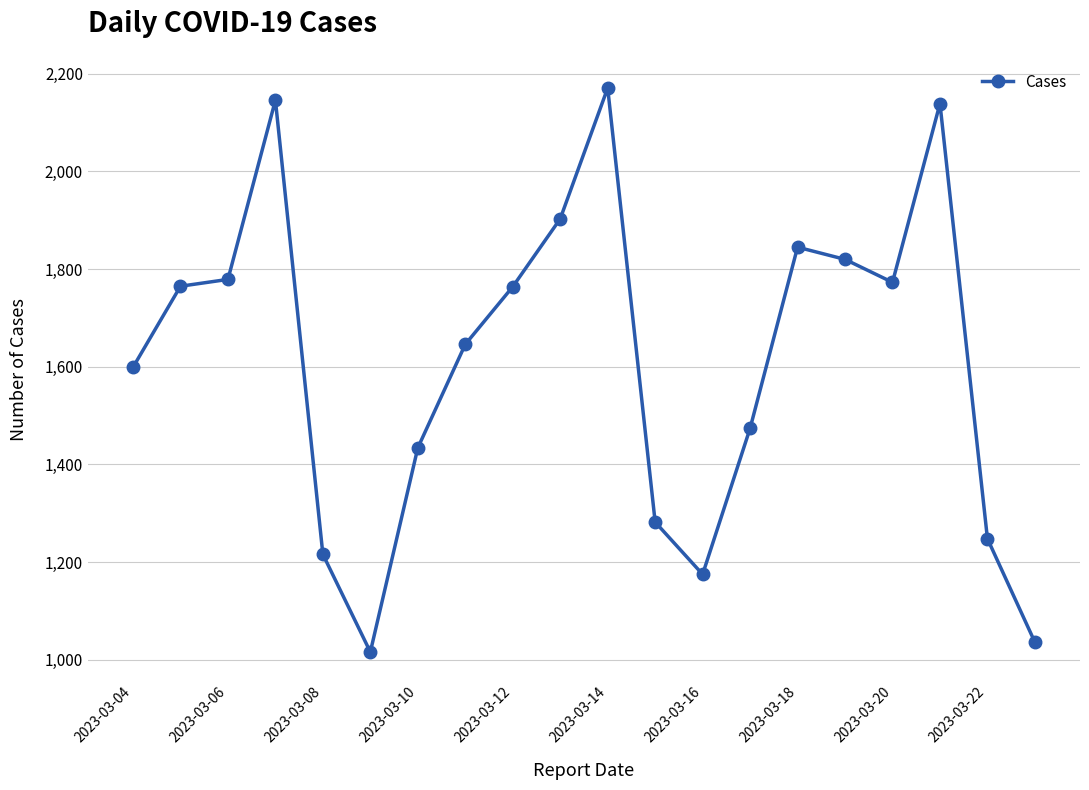

What is the value of the 17th point from the left?

1773